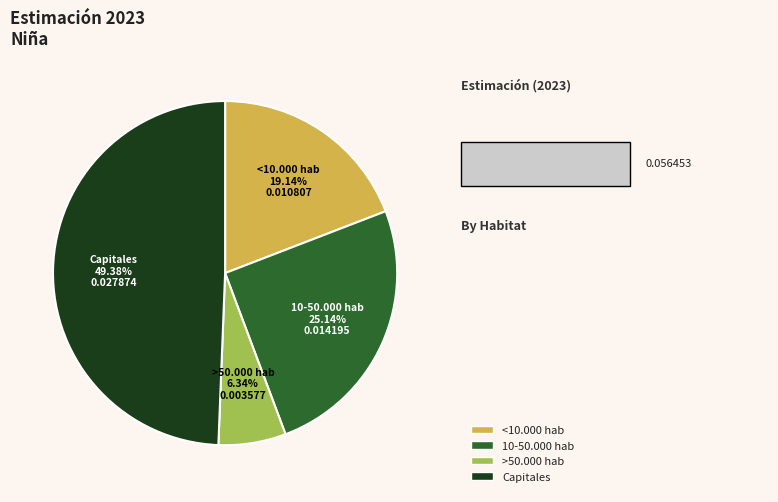

Is there a majority slice in this chart?

No